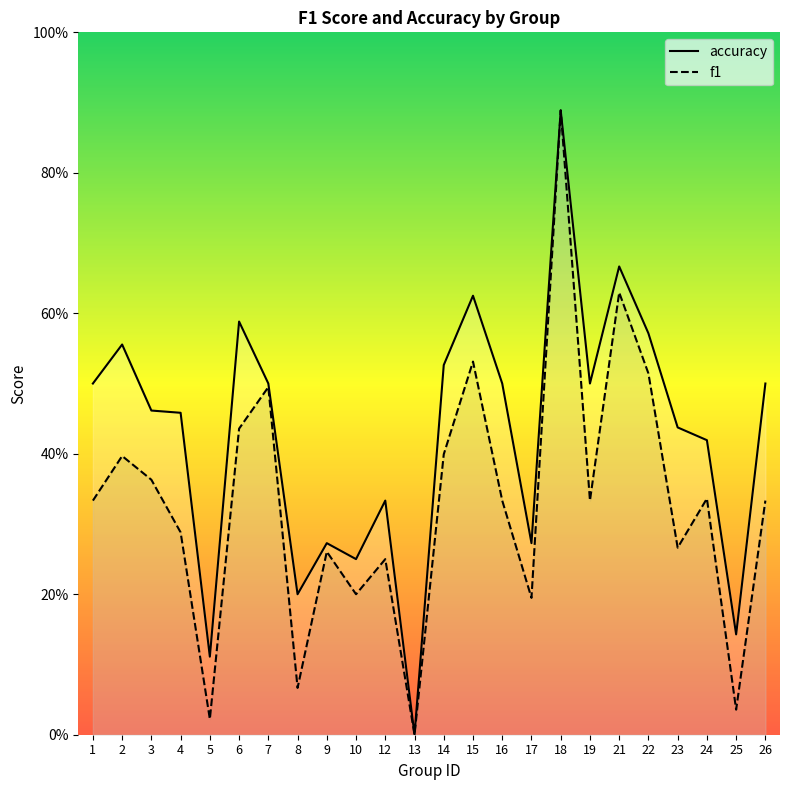

How many distinct data groups are displayed?

2